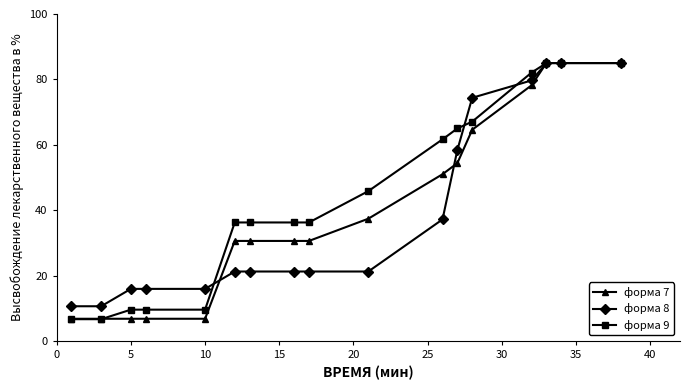

What is the value of the форма 8 point at the 3rd from the left?

15.9